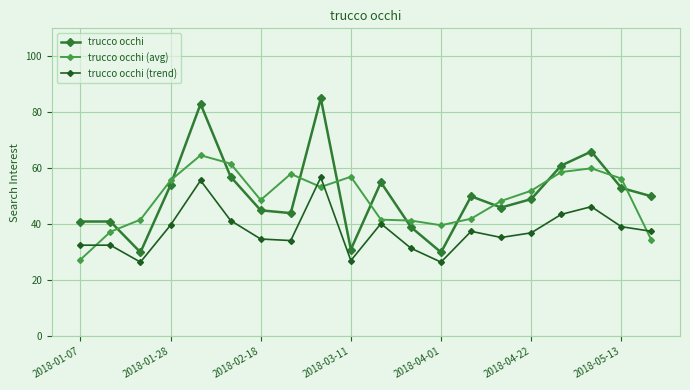

What is the value of the trucco occhi point at the 20th from the left?

50.0